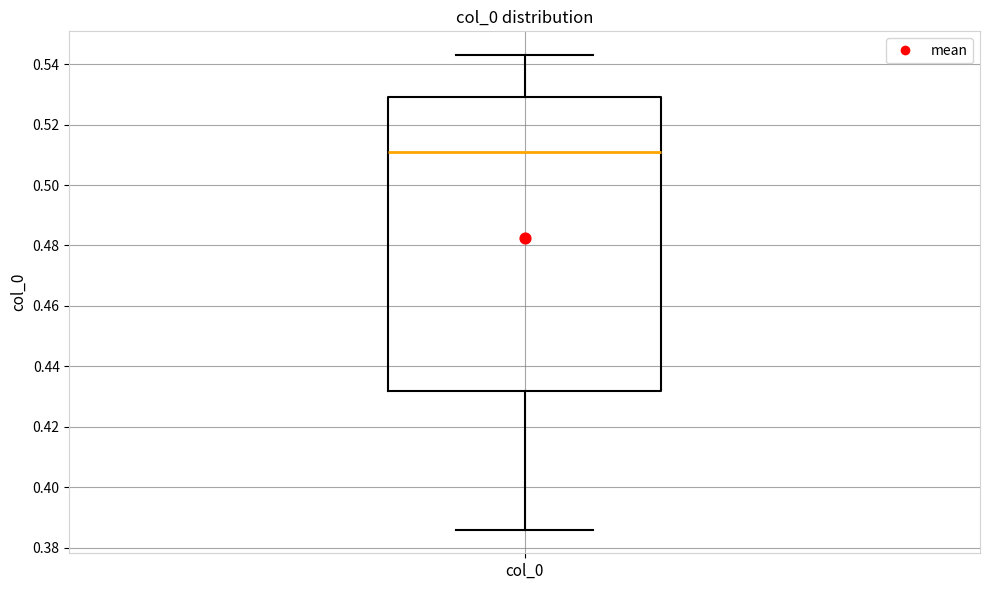

Where does the median line of the box for col_0 sit on the y-axis? The values are not printed on the chart, so give them approximately, as read against the axis.

0.512